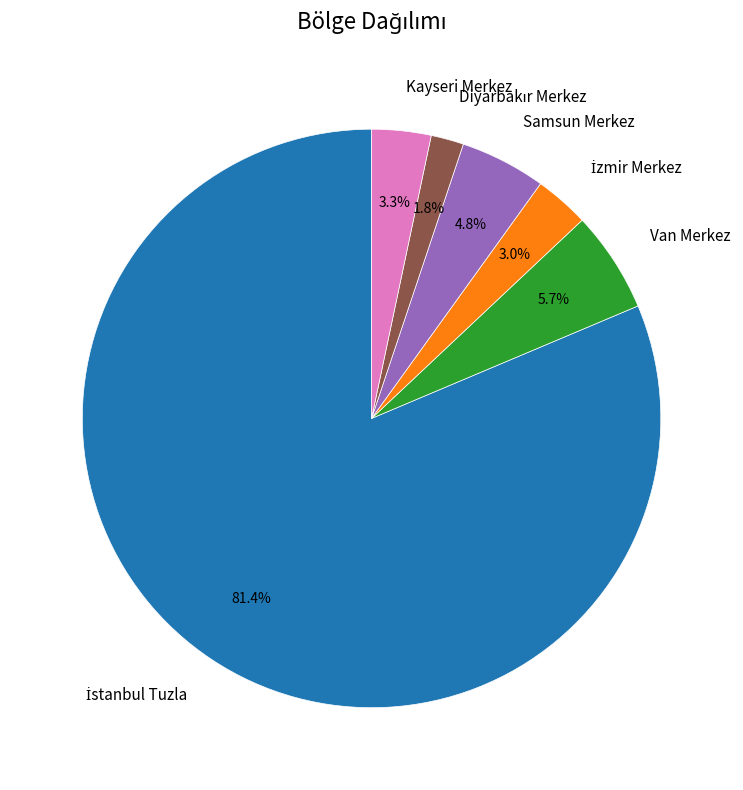

To the nearest percent, what percentage of the pie is Samsun Merkez?

5%